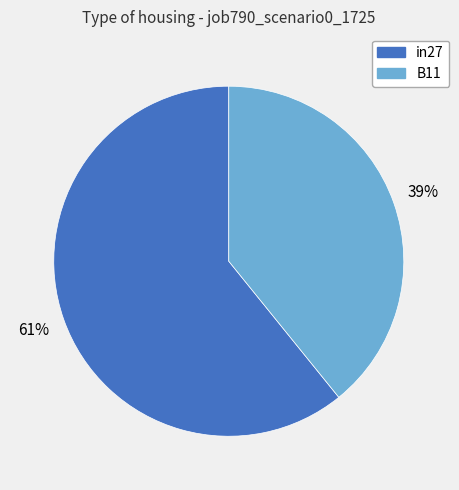

How many segments does this pie chart have?

2